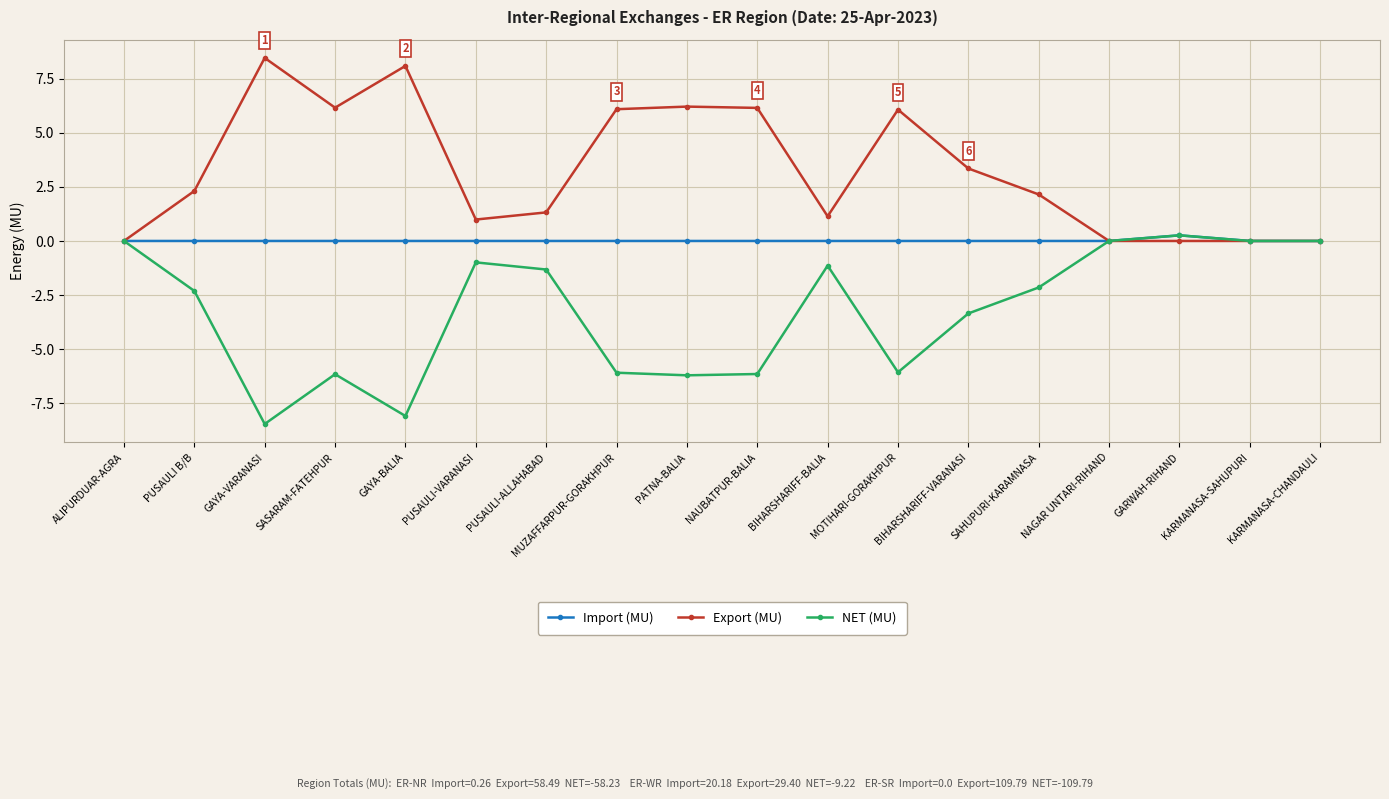

What is the spread (max minus min) of values at BIHARSHARIFF-BALIA?

2.3